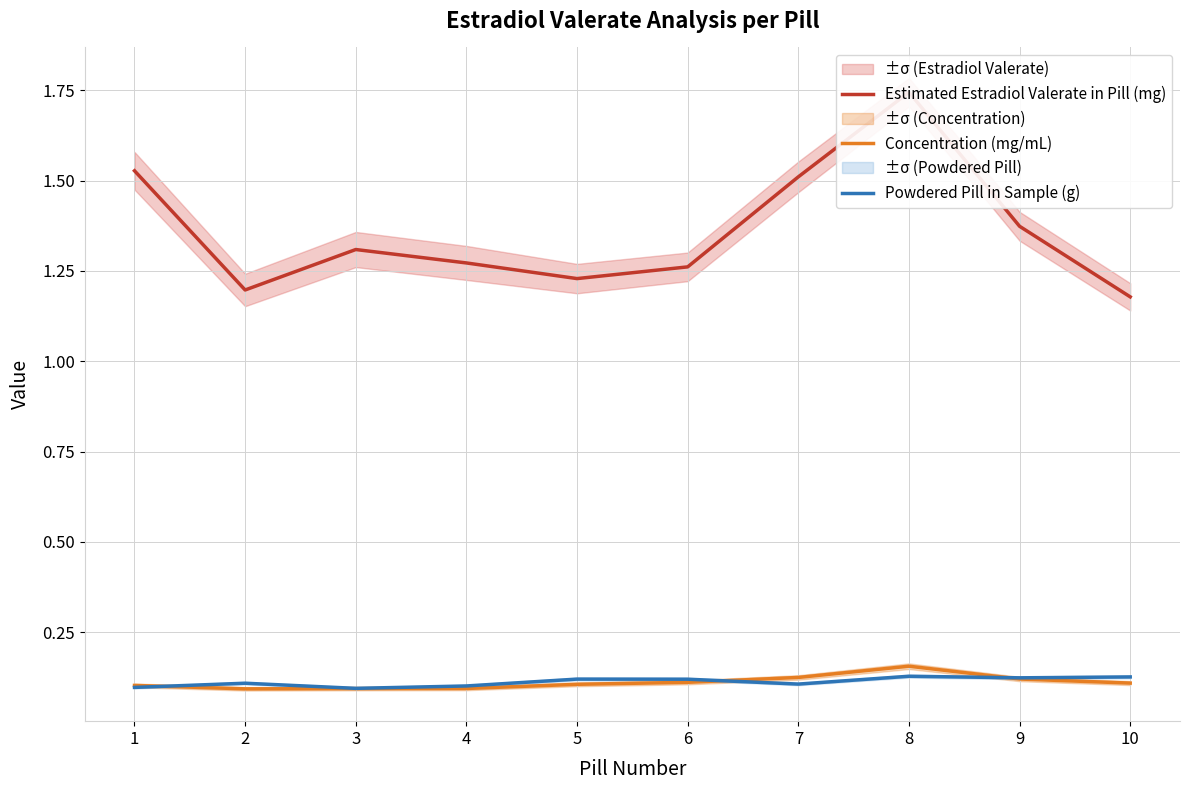

Which series changed the most between 7 and 10?

Estimated Estradiol Valerate in Pill (mg)